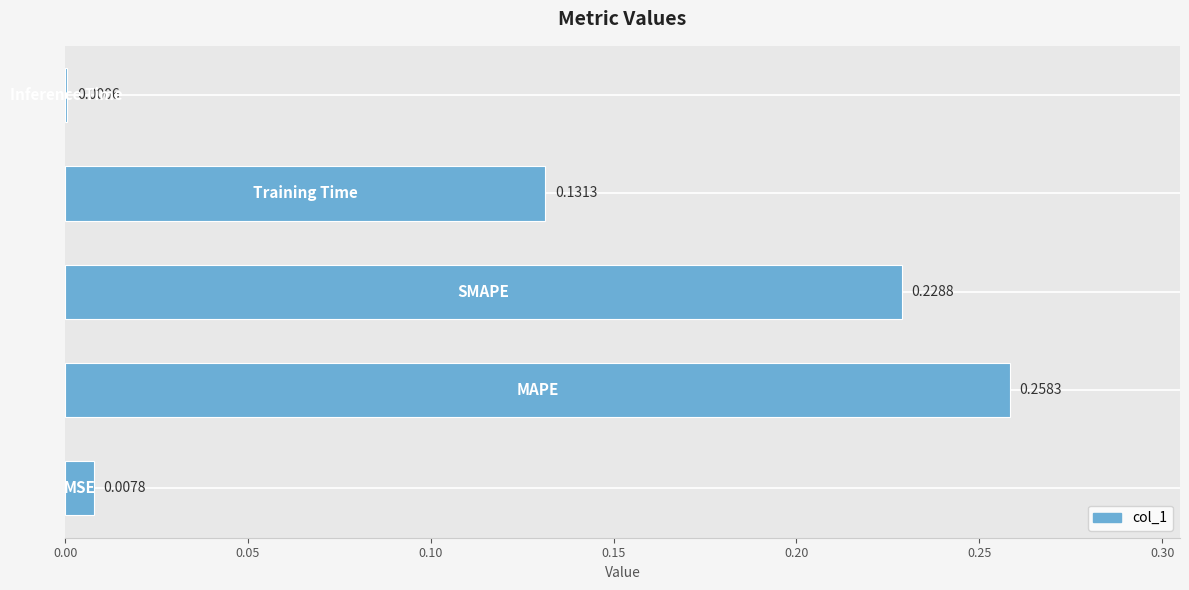

What is the sum of all values?

0.6